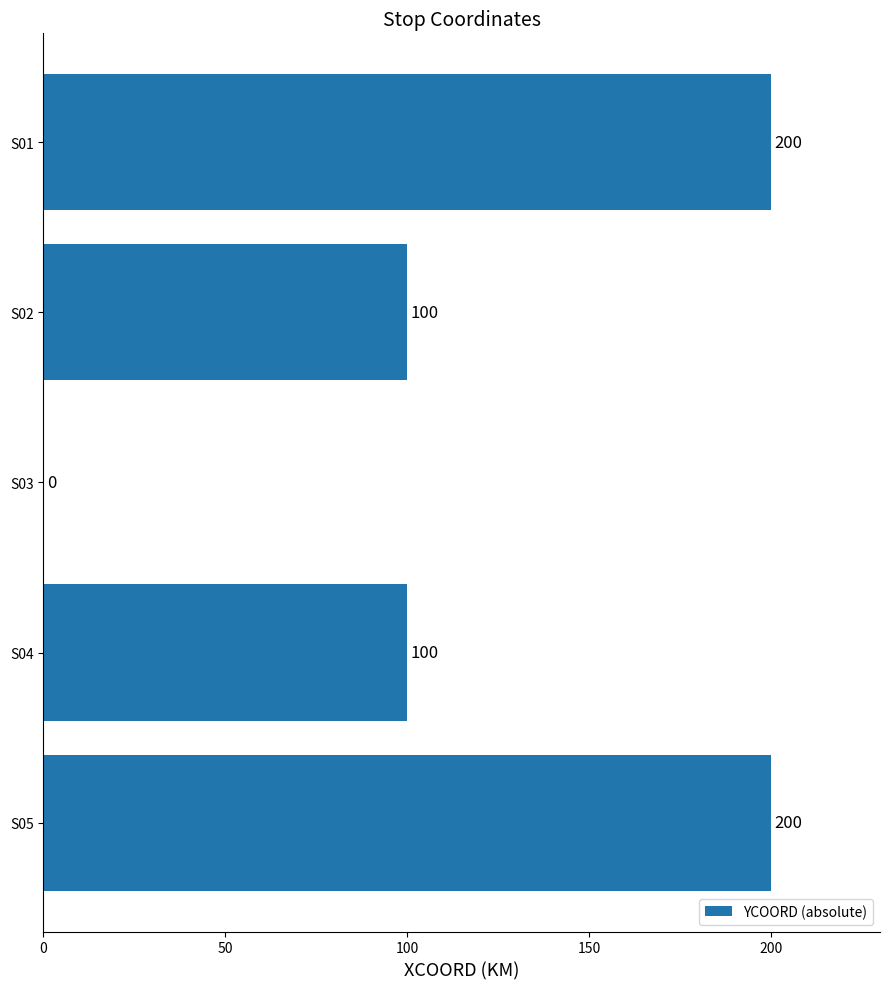

The value at S04 is 143. True or false?

False